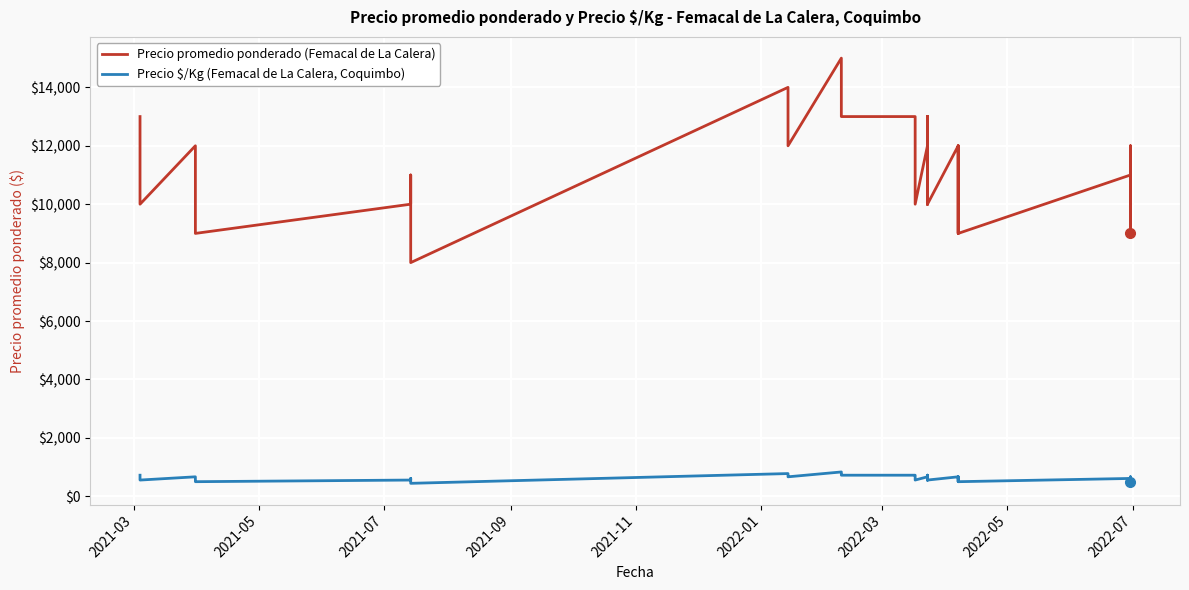

True or false: Precio promedio ponderado (Femacal de La Calera) has more than 2 points higher than both neighbors.

True